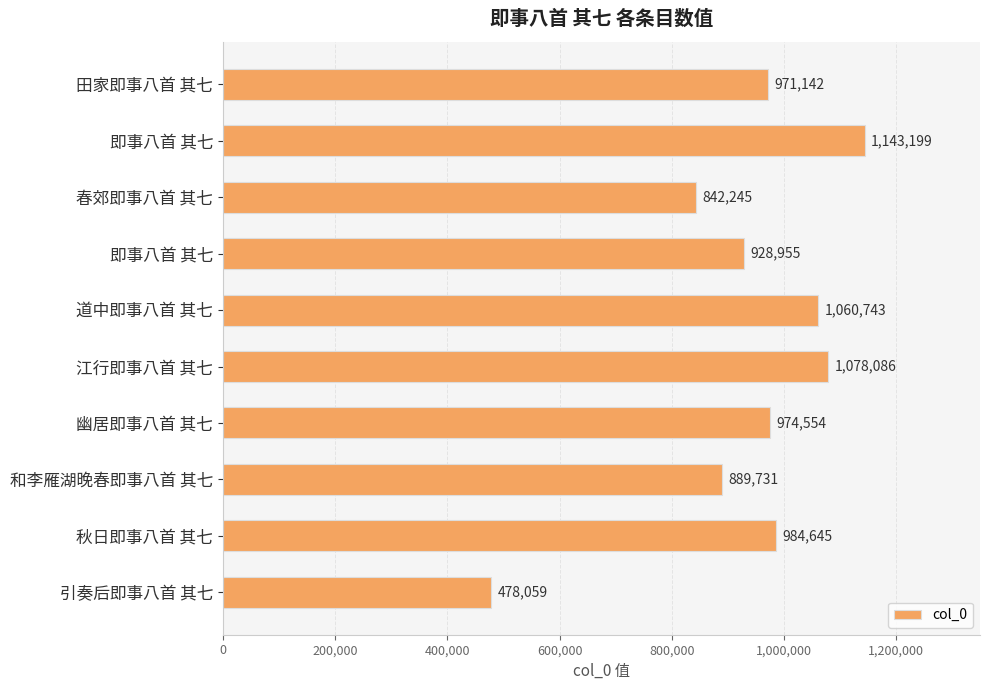

Are the bars horizontal?

Yes